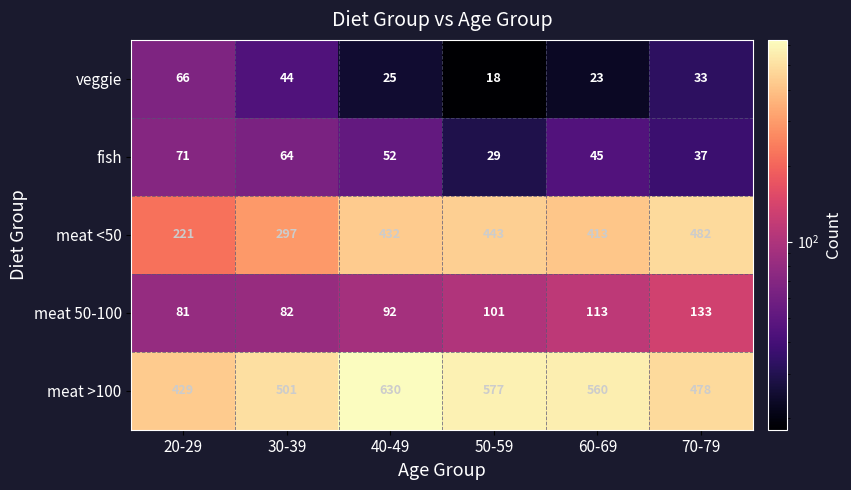

At which category is the sum across all series the highest?

40-49